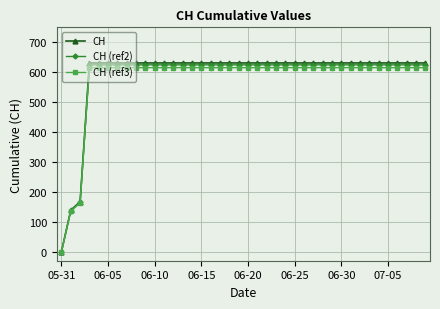

Which series has the widest spread of values?

CH